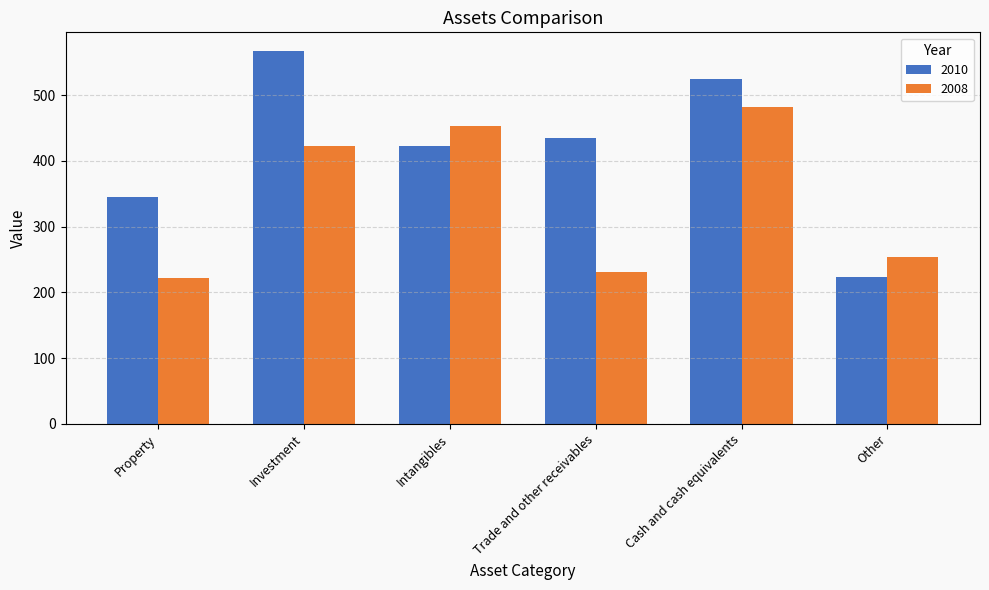

At how many categories does at least one series exceed 560?

1